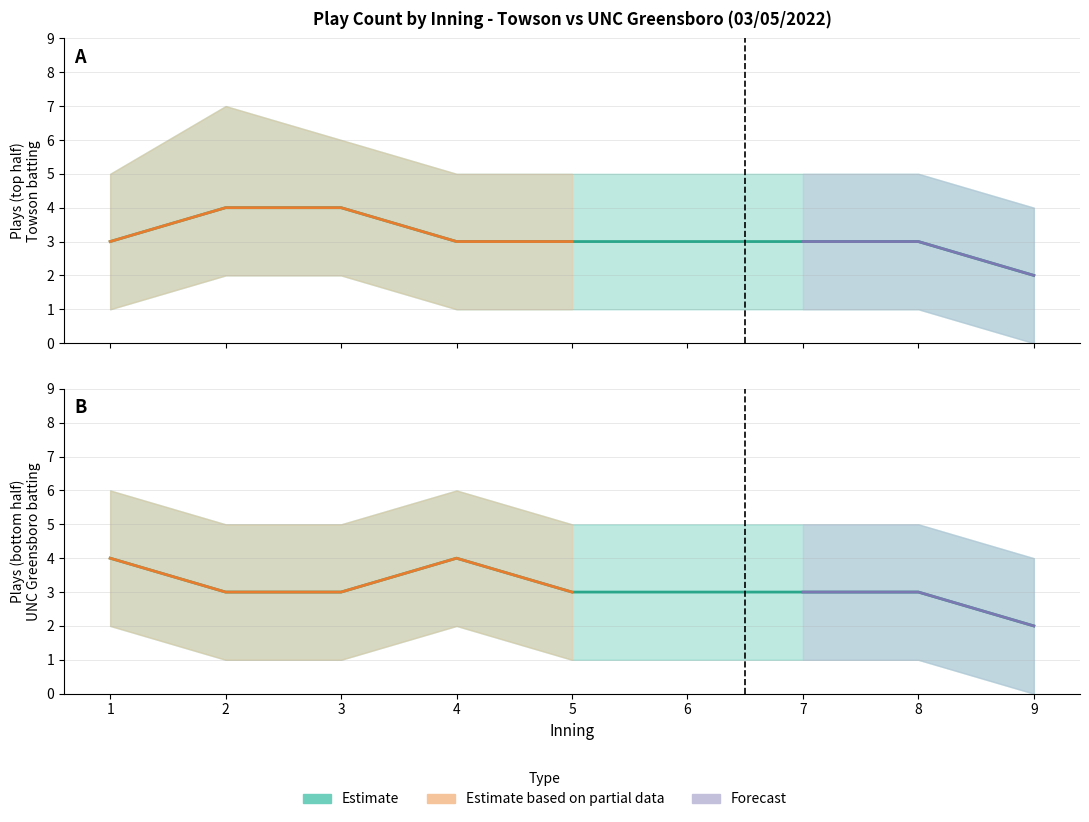

At how many categories does at least one series exceed 2?

8